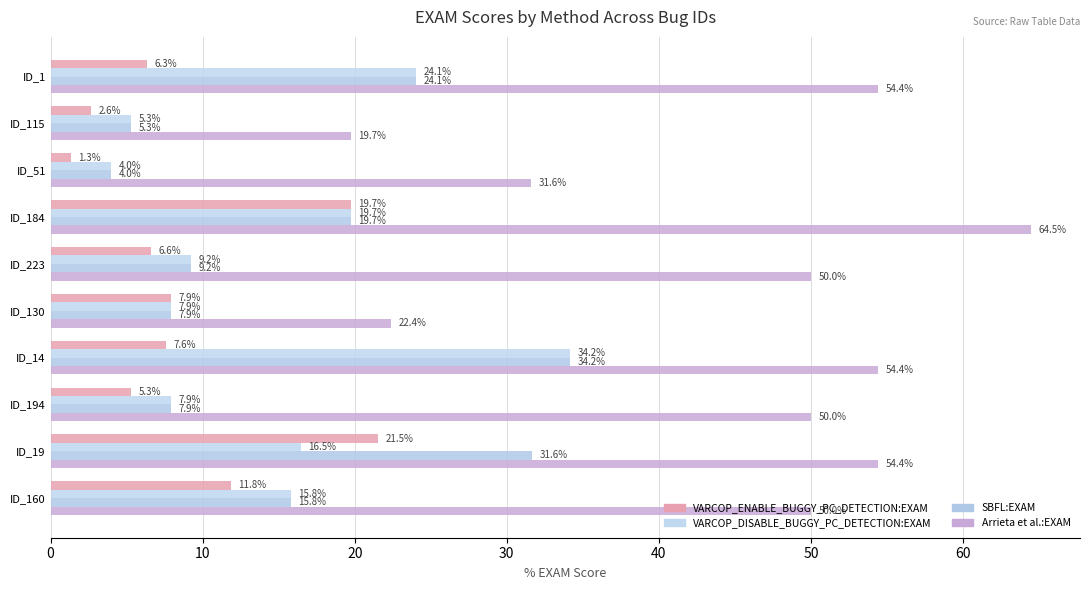

What is the value of the SBFL:EXAM bar at the 1st from the left?

24.1